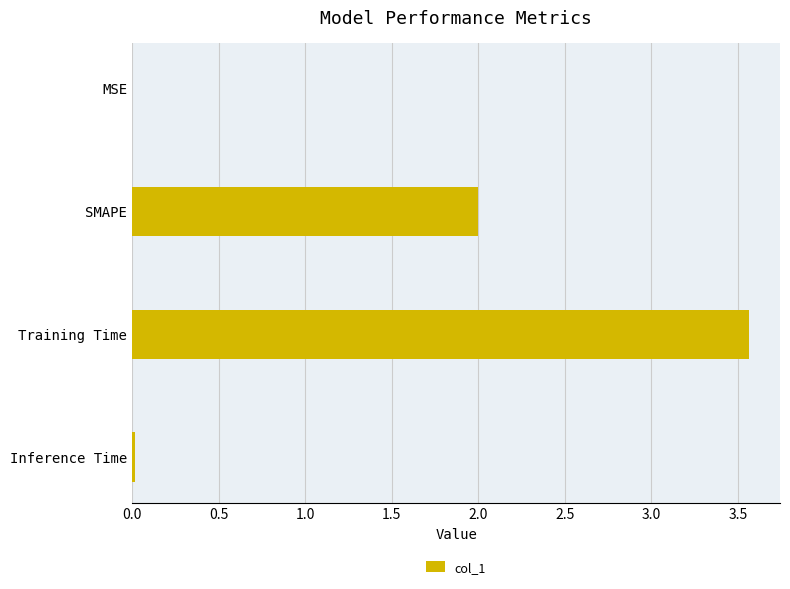

True or false: the data shows 1.2 at SMAPE.

False